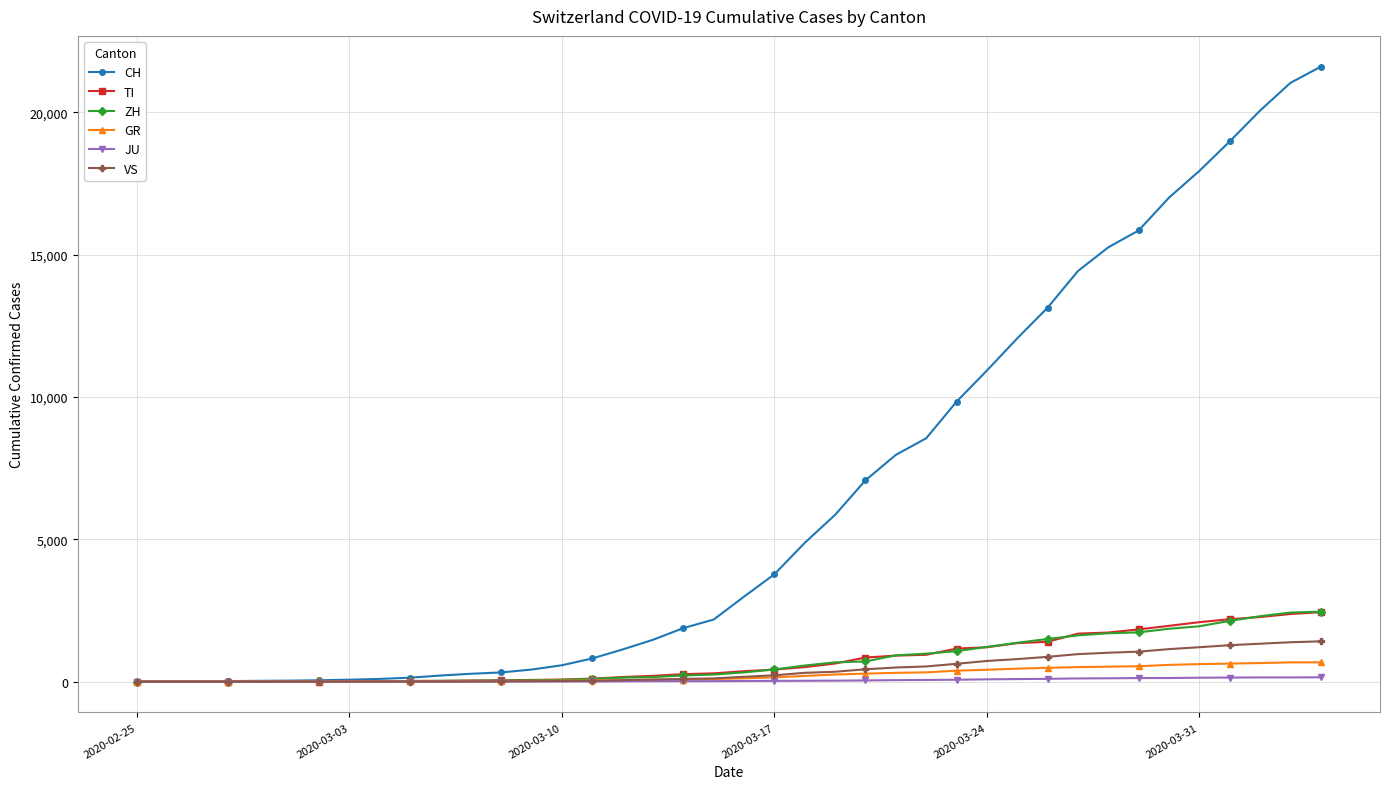

What is the highest value of the VS series?

1418